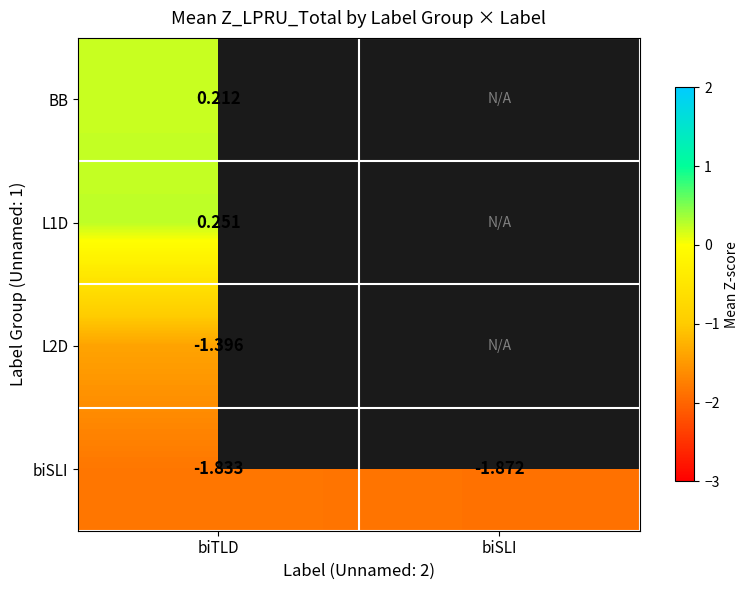

At biTLD, list the series in order from largest to smallest.

L1D, BB, L2D, biSLI